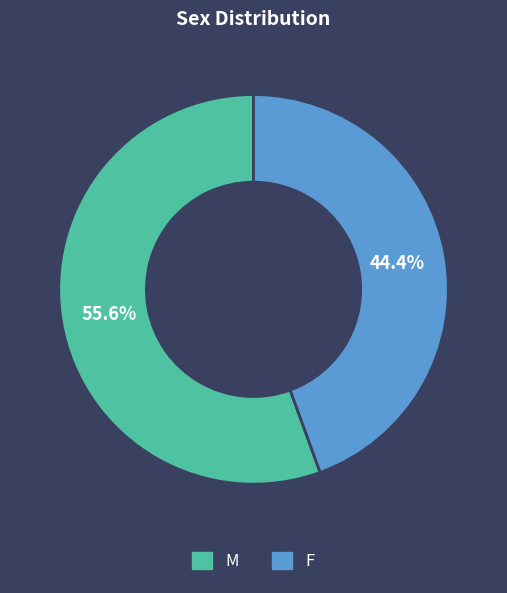

Is it true that F is 39% of the pie?

False